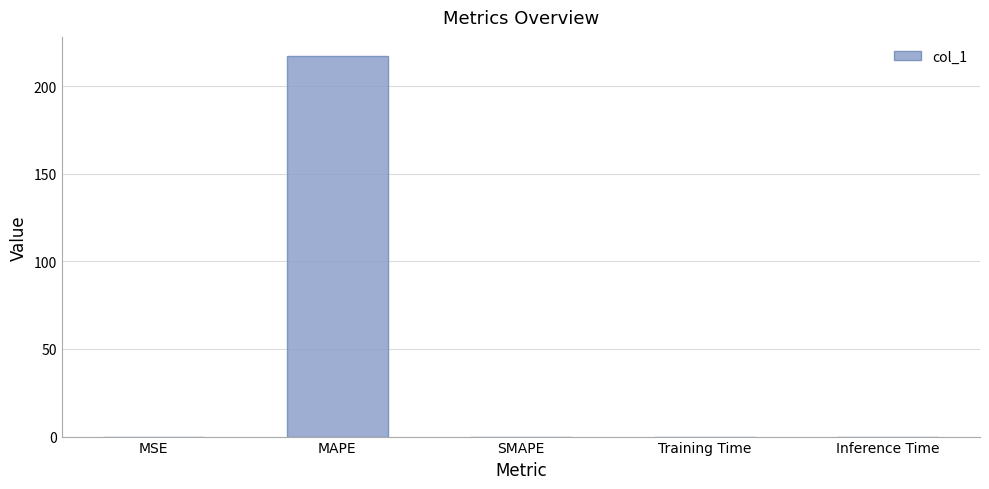

What is the average value?

43.4